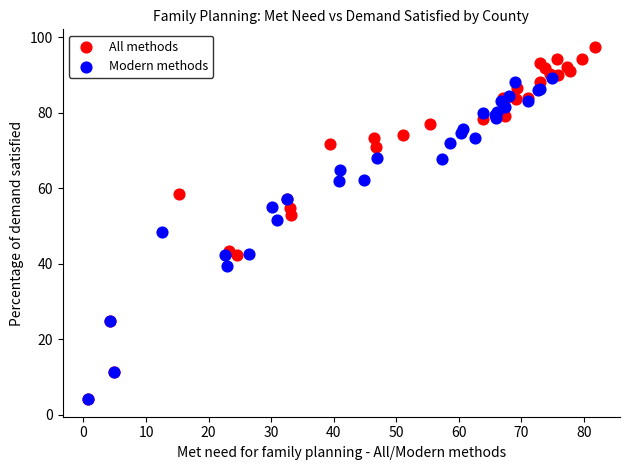

What are all the series names shown in the legend?

All methods, Modern methods